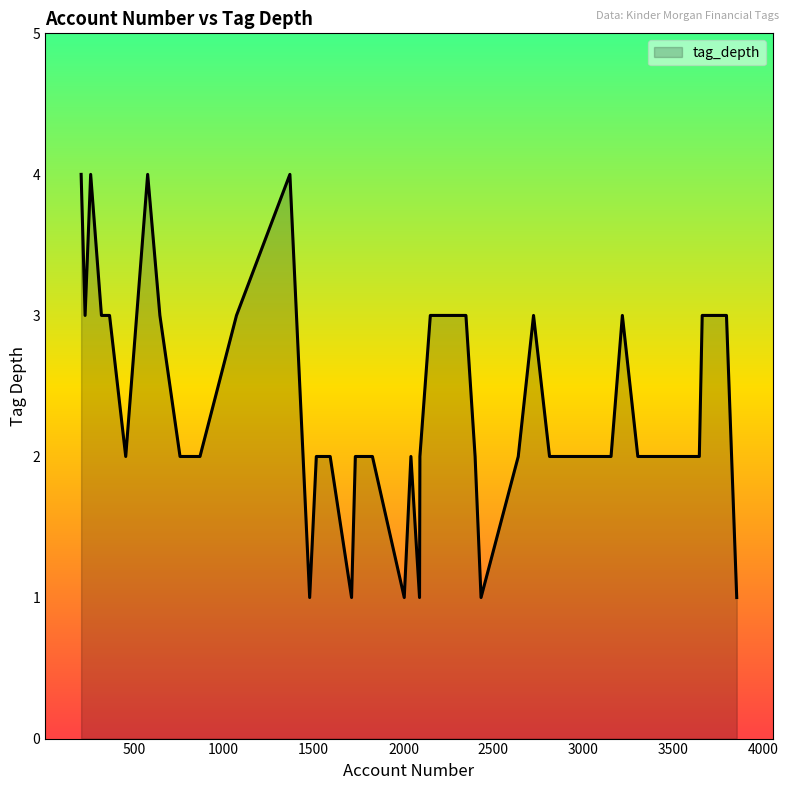

What is the minimum value shown in the chart?

1